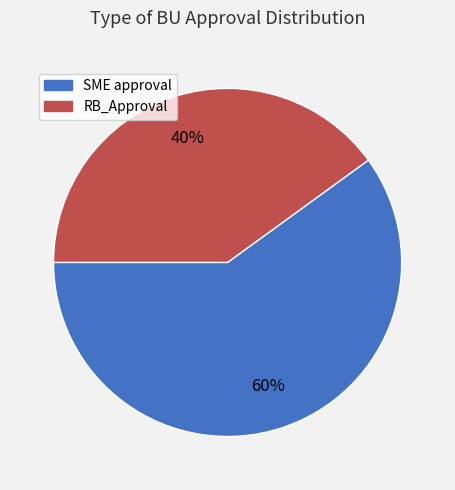

Rank the categories by value from highest to lowest.

SME approval, RB_Approval